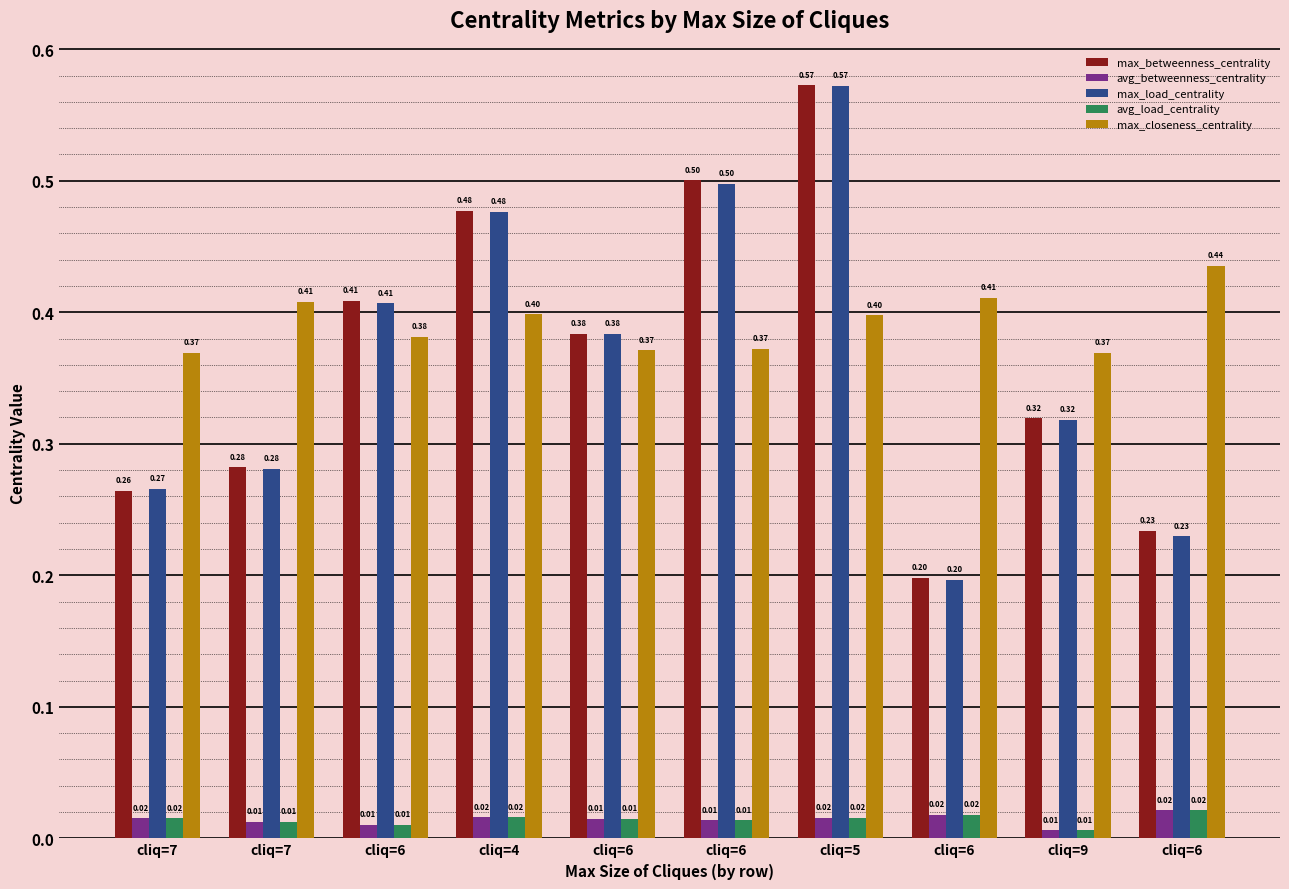

Rank the series at cliq=6 from lowest to highest value.

avg_betweenness_centrality, avg_load_centrality, max_closeness_centrality, max_load_centrality, max_betweenness_centrality